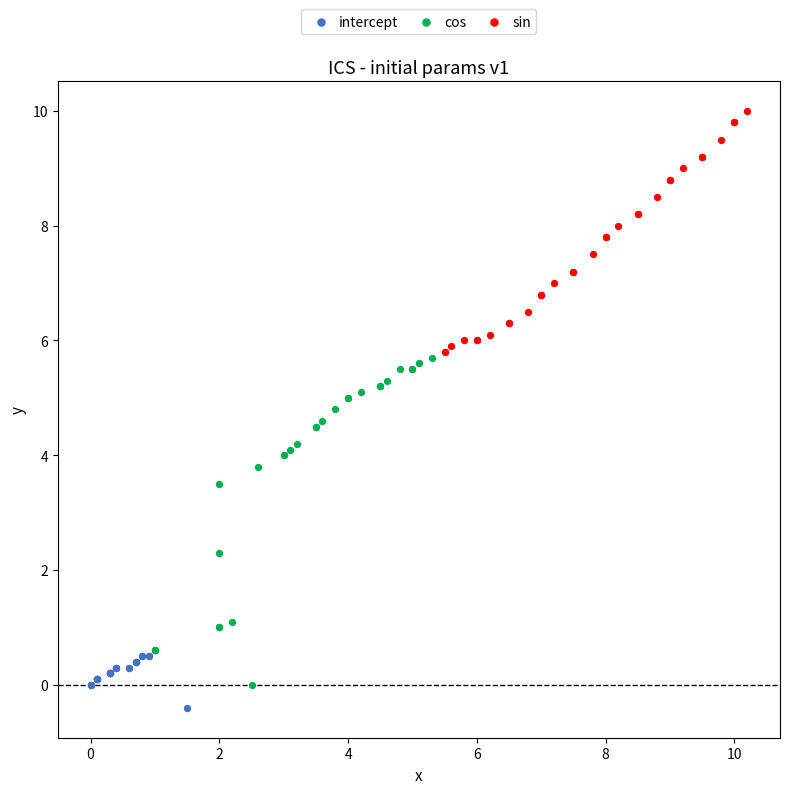

Which series has the widest spread of Y values?

cos